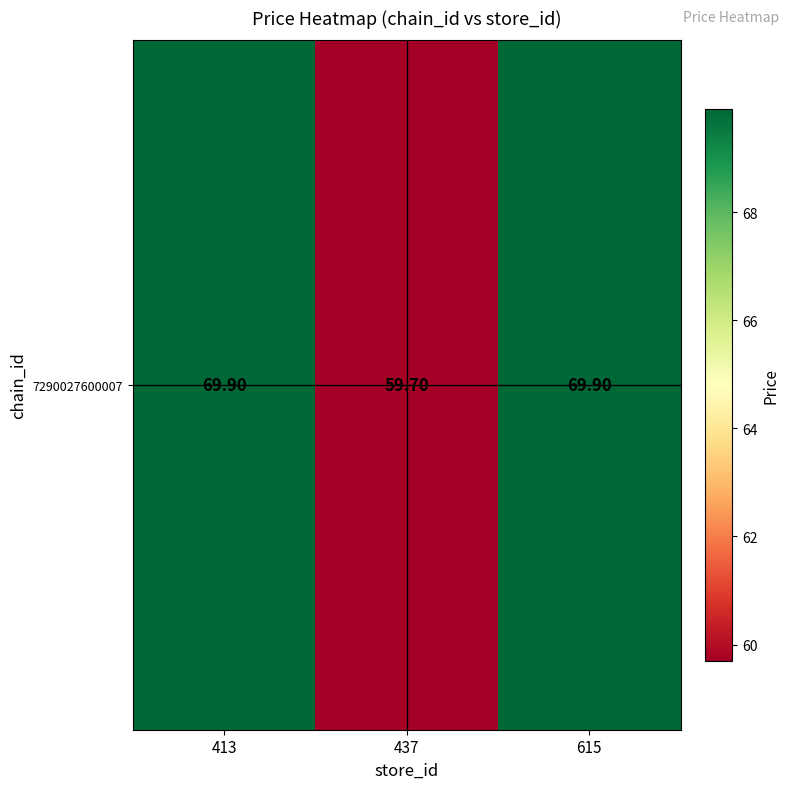

Reading right to left, what are all the values shown in this chart?

615=69.9	437=59.7	413=69.9